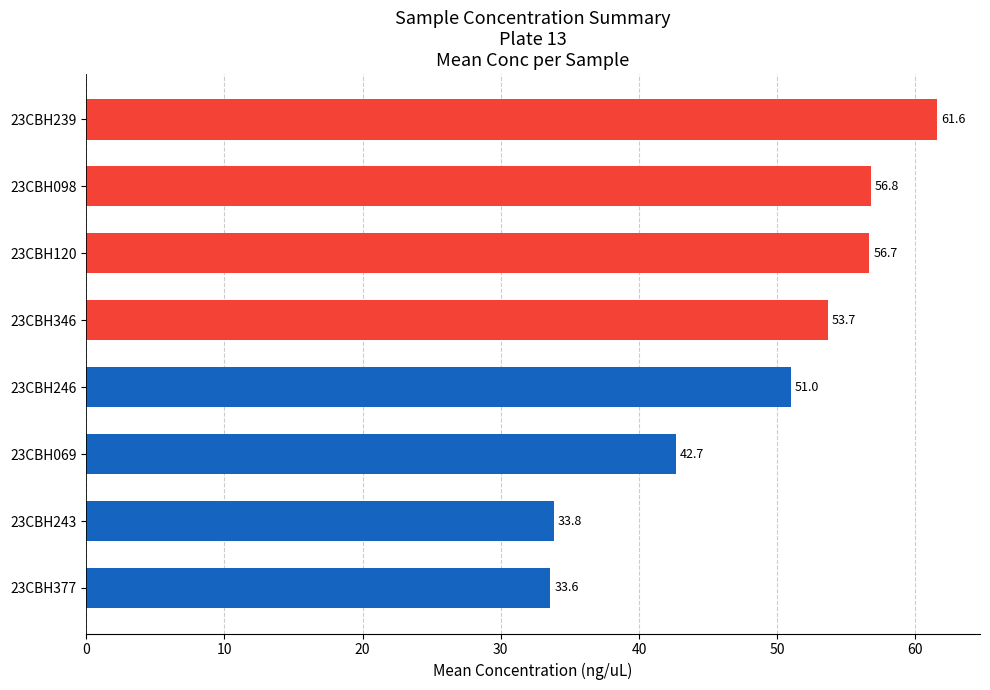

How many categories are shown in the chart?

8